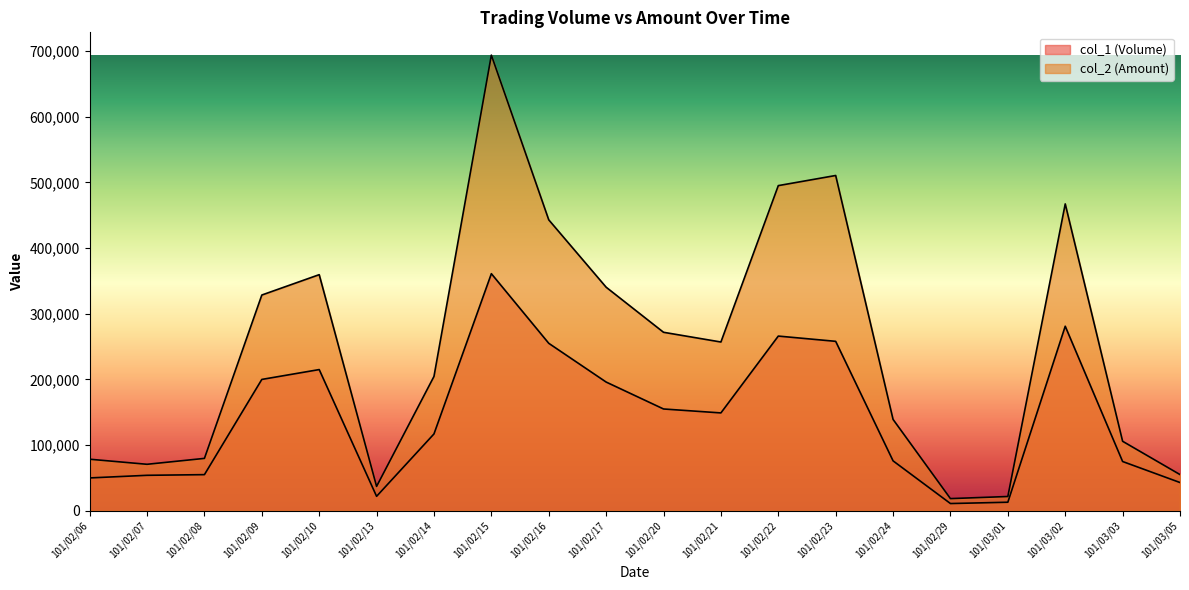

At which label is col_2 (Amount) closest to 356165?

101/02/10